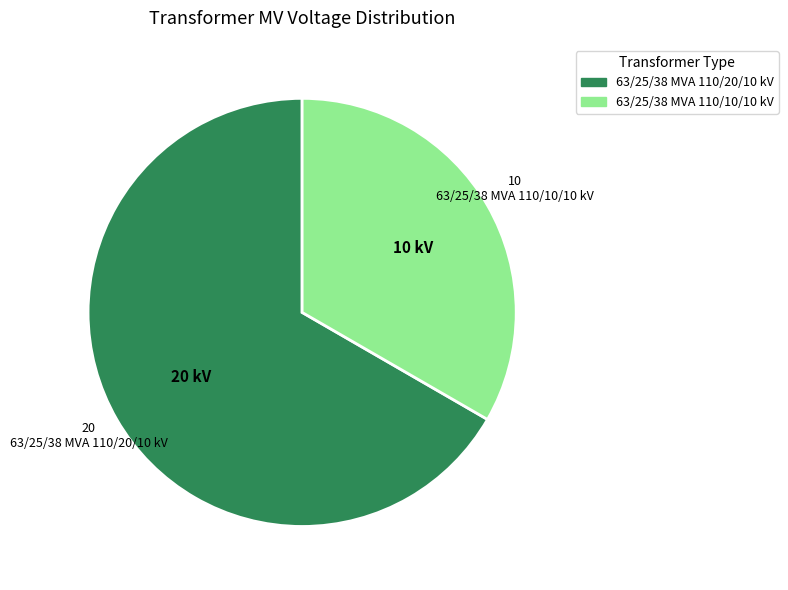

What is the largest slice in the pie chart?

63/25/38 MVA 110/20/10 kV